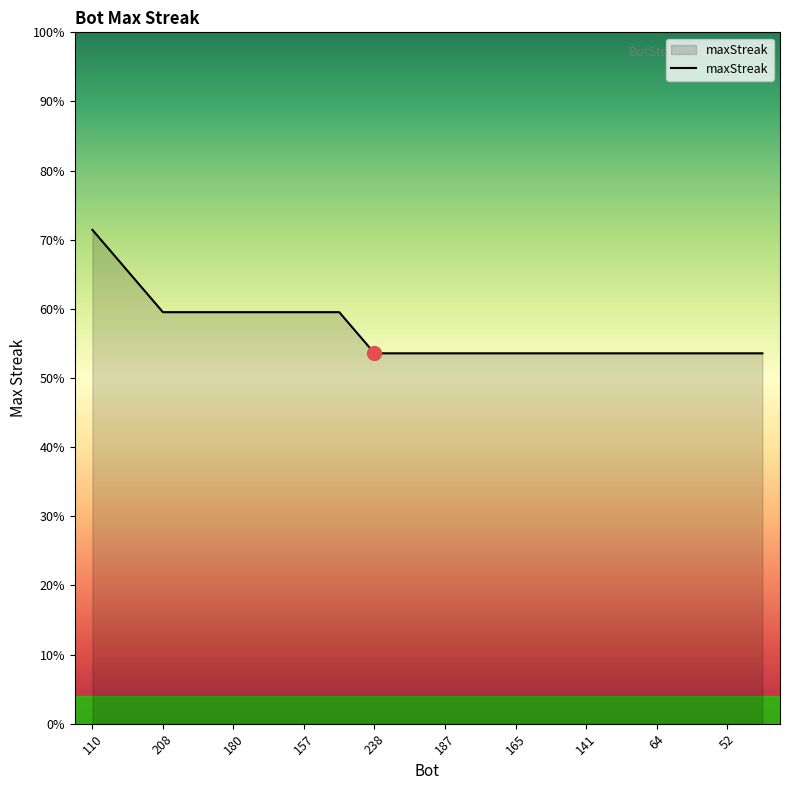

Which category has the highest value across all series?

110